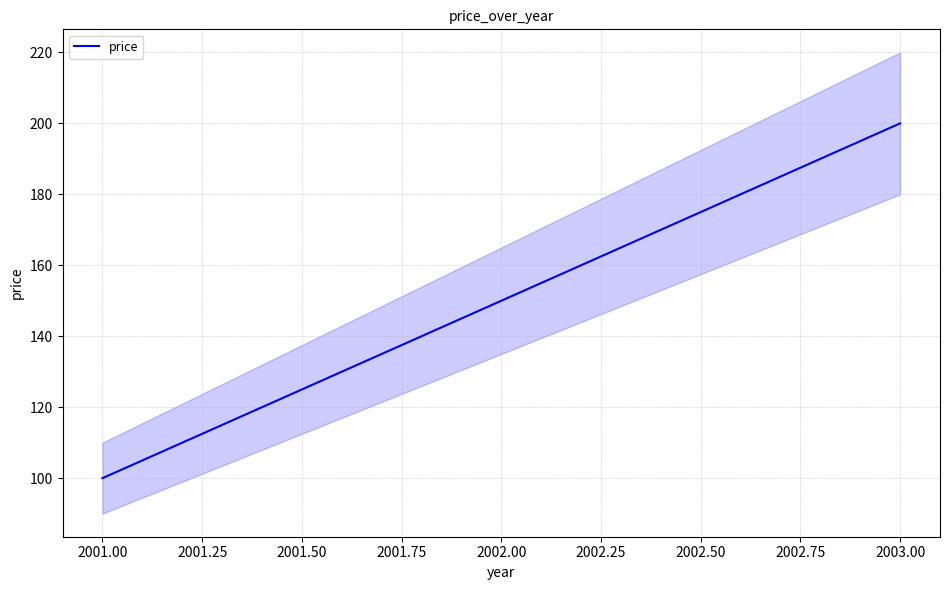

List the labels in order of price value, largest first.

2003.00, 2002.00, 2001.00